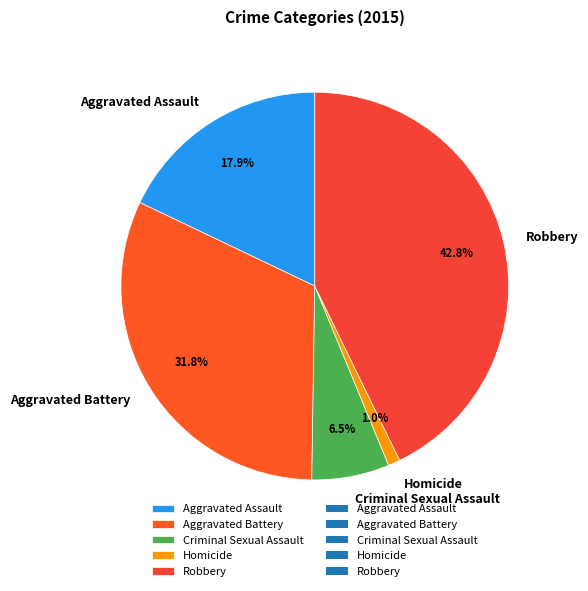

True or false: Criminal Sexual Assault accounts for 20% of the total.

False